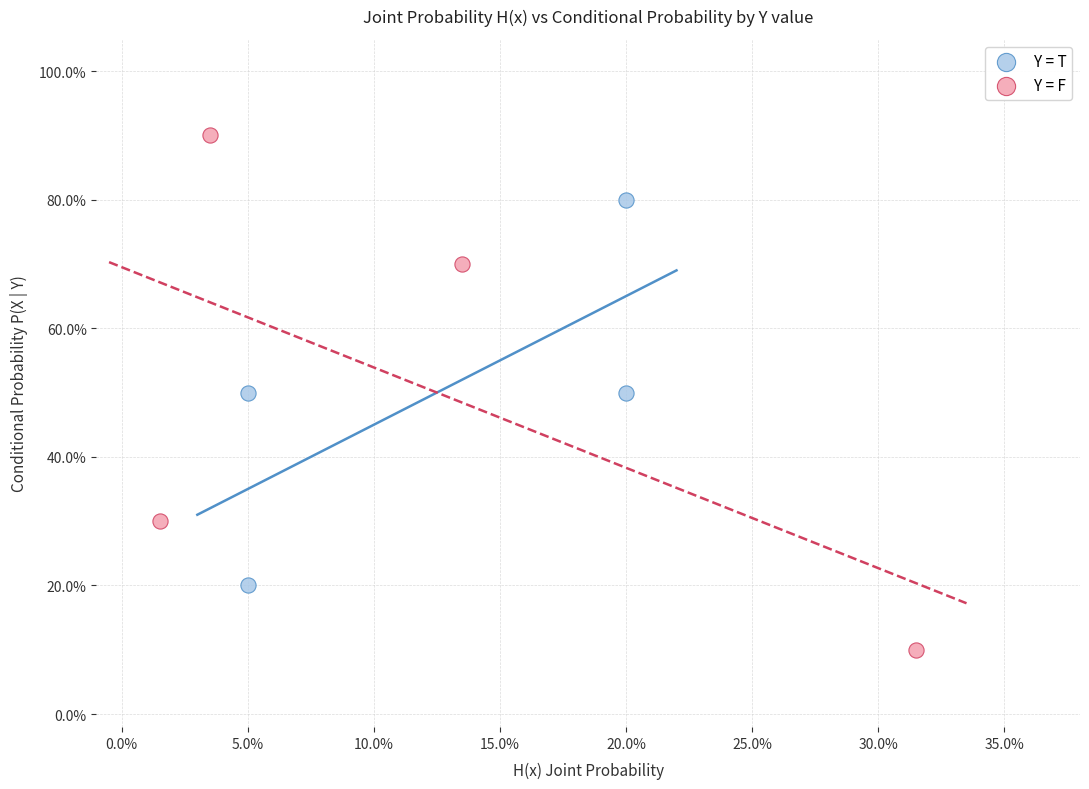

What are all the series names shown in the legend?

Y = T, Y = F